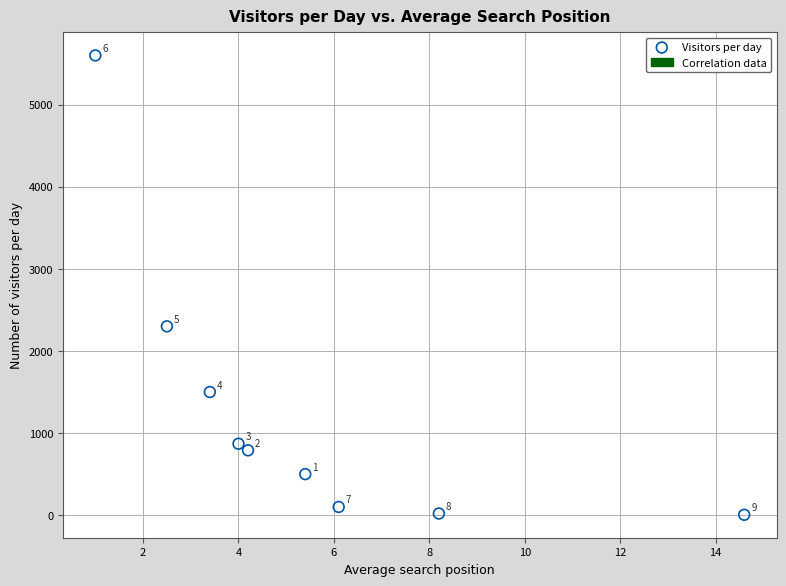

What is the range of Y values (max minus min)?

5595